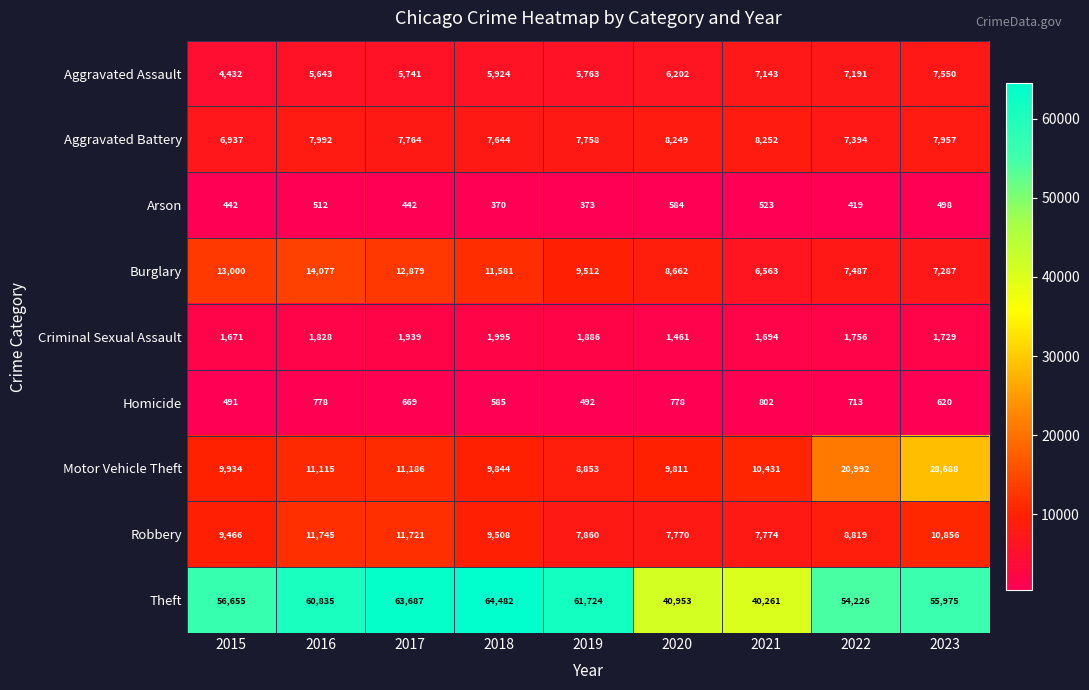

At which category is the sum across all series the highest?

2023